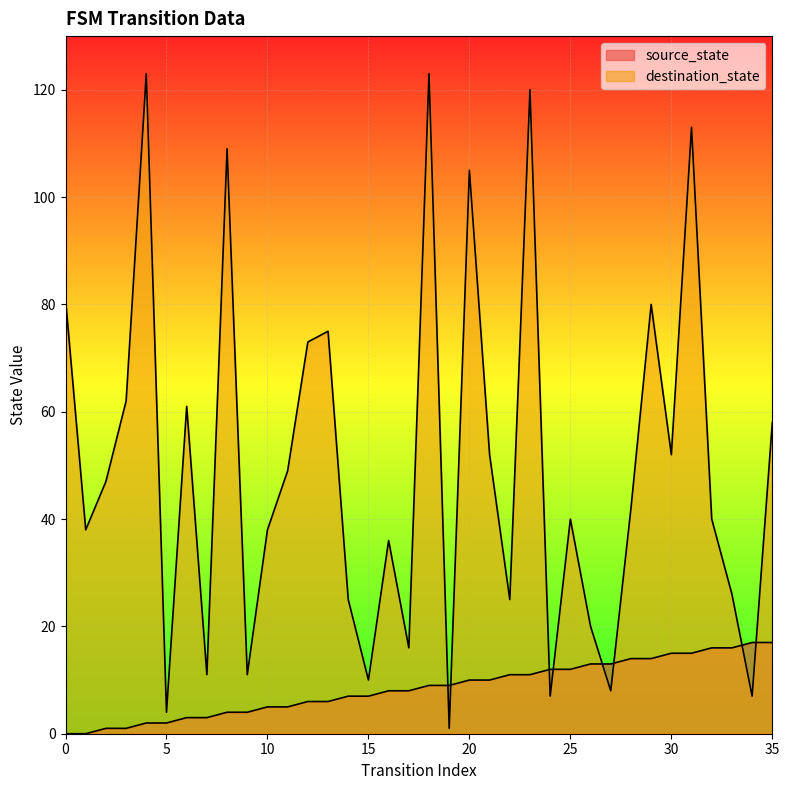

At which label does destination_state reach its peak?

4